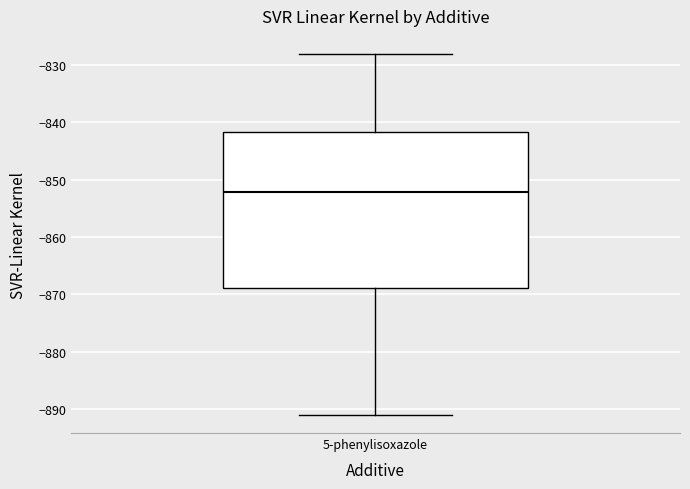

Transcribe this box plot: give where the median line is, the range the box spans, and where the two whiskers end, as read against the y-axis. The values are not printed on the chart, so give them approximately, as read against the axis.

median -852, box -869 to -842, whiskers -891 to -828